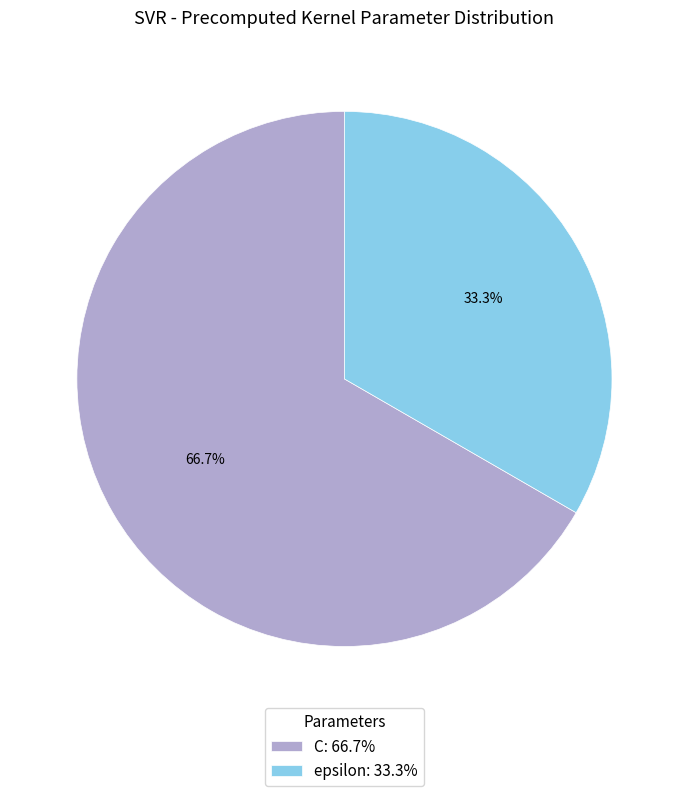

Does C account for over 50% of the chart?

Yes